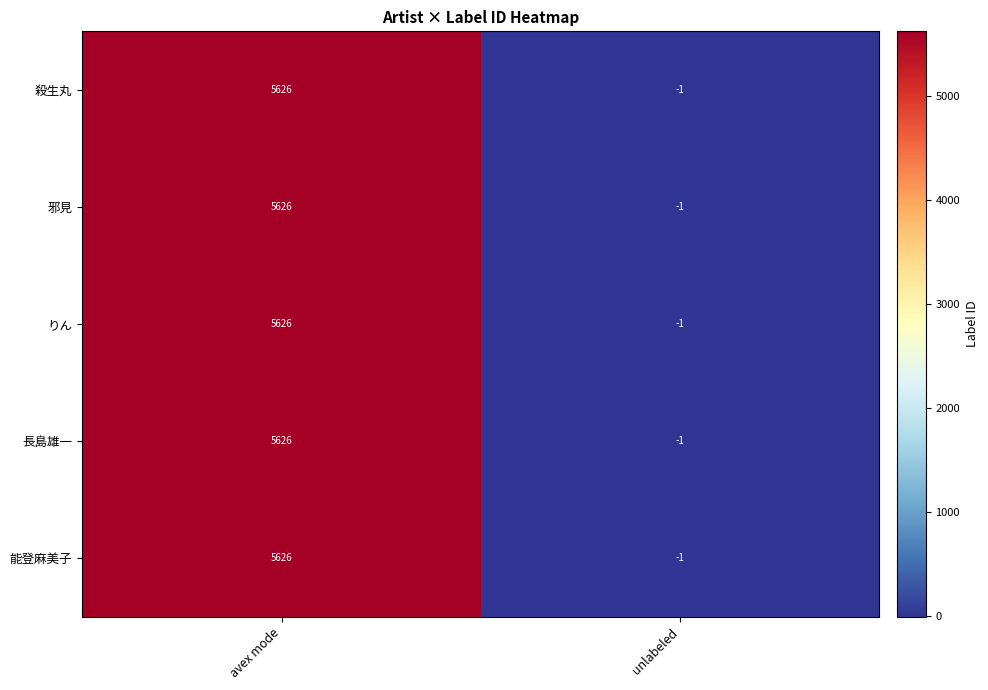

What is the difference between the maximum and minimum values in the 能登麻美子 series?

5627